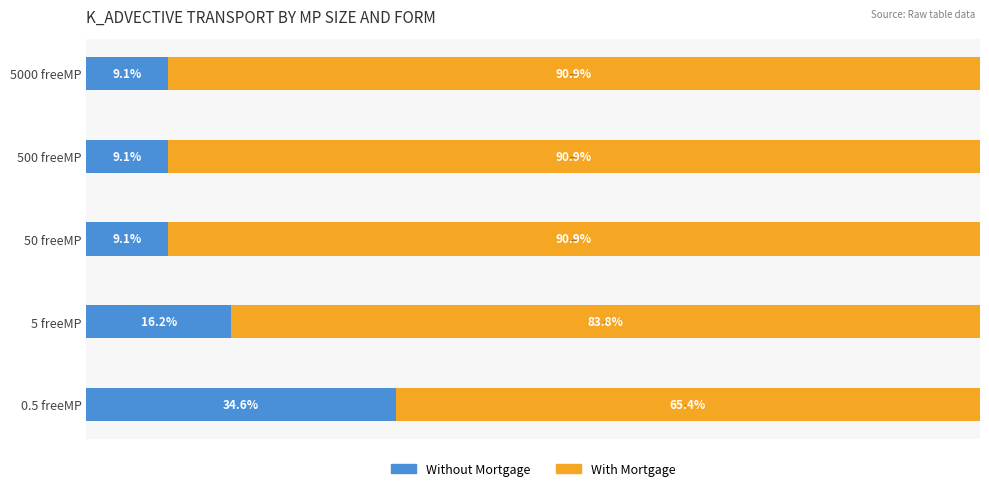

What are all the series names shown in the legend?

Without Mortgage, With Mortgage